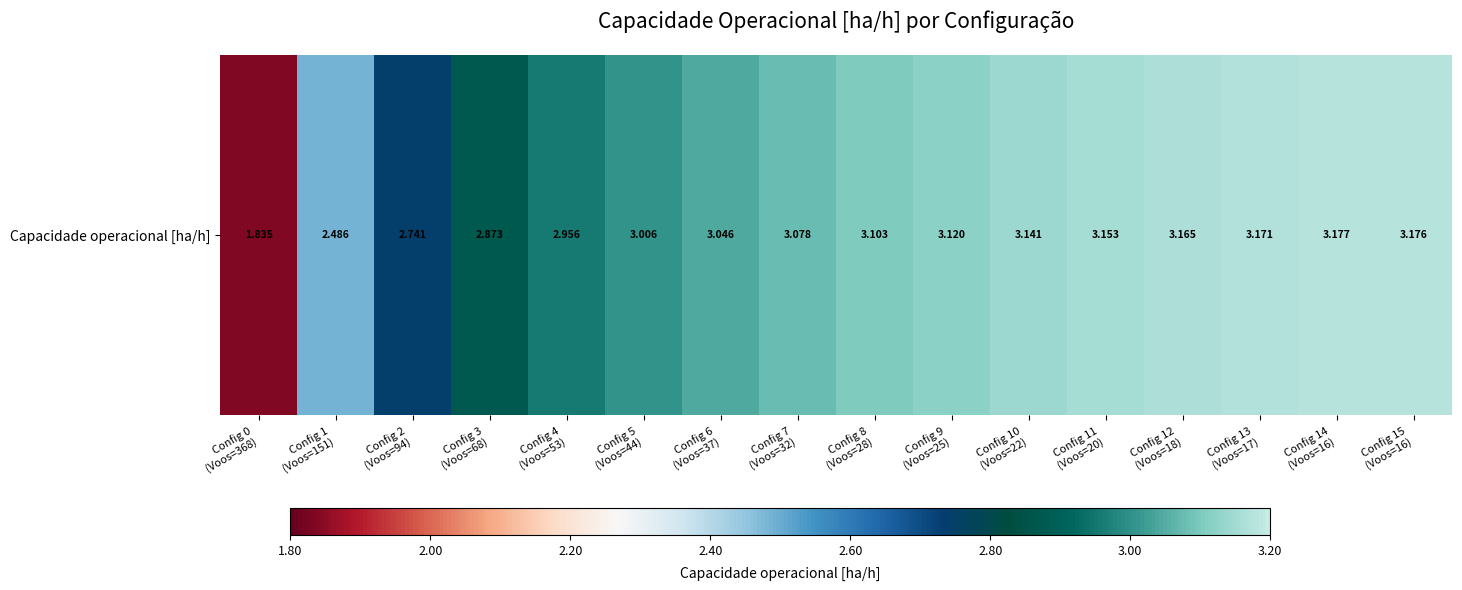

What is the sum of the values at Config 15
(Voos=16) and Config 12
(Voos=18)?

6.3